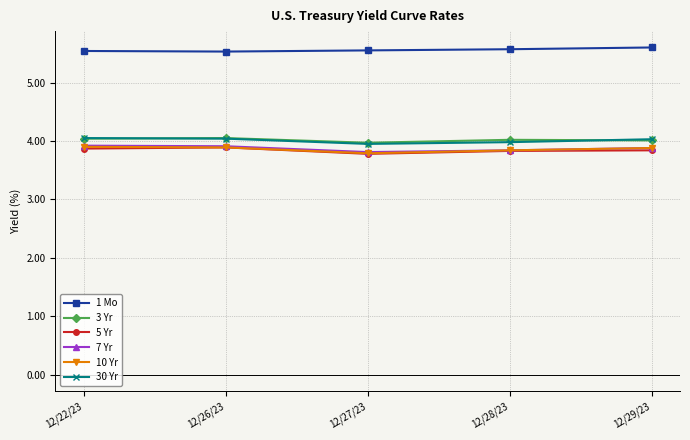

True or false: 5 Yr and 30 Yr intersect in this chart.

False